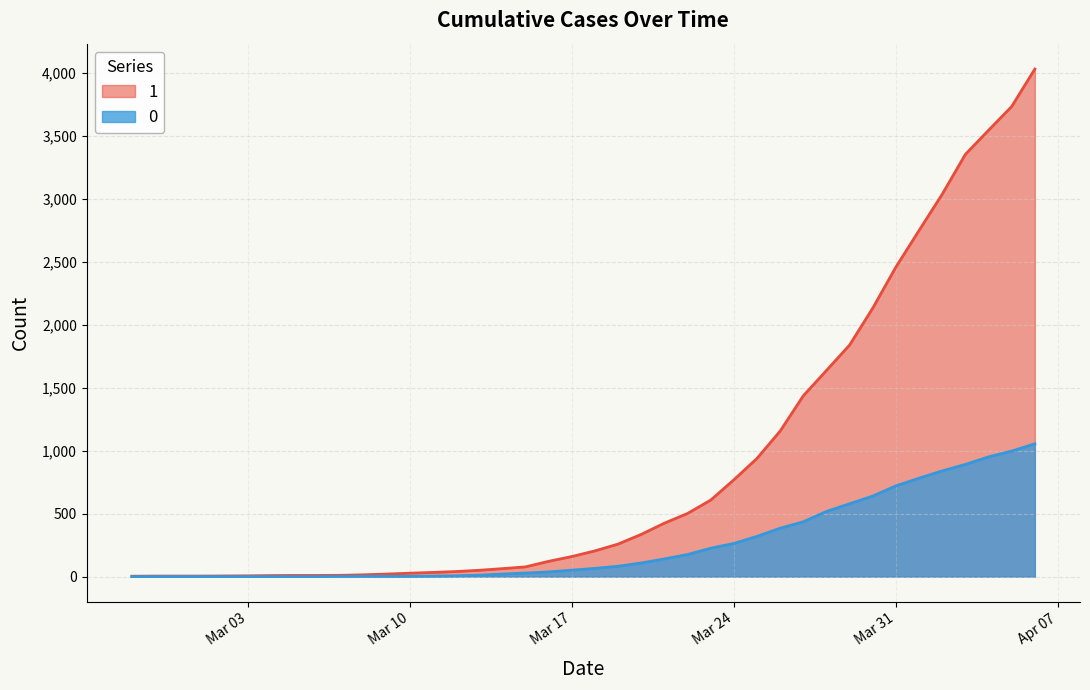

Rank the series by their average value, from lowest to highest.

0, 1